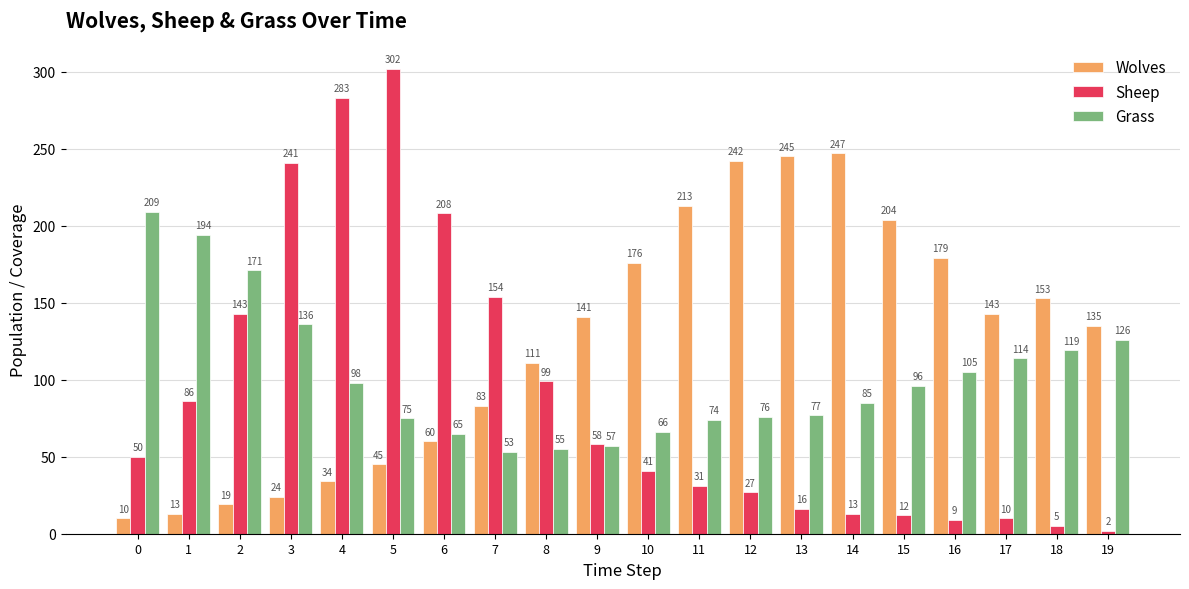

Rank the series at 17 from lowest to highest value.

Sheep, Grass, Wolves